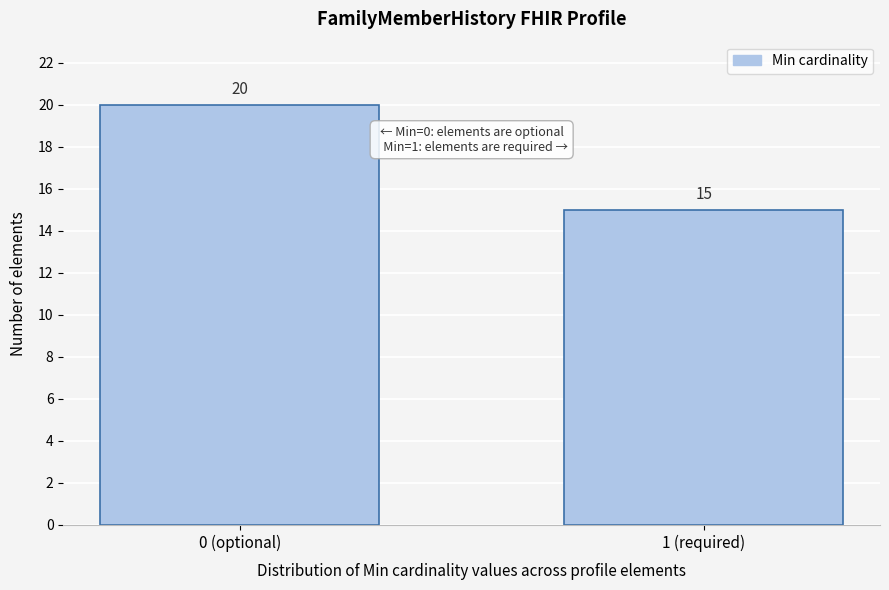

Reading left to right, extract all data points from this chart.

0 (optional)=20	1 (required)=15